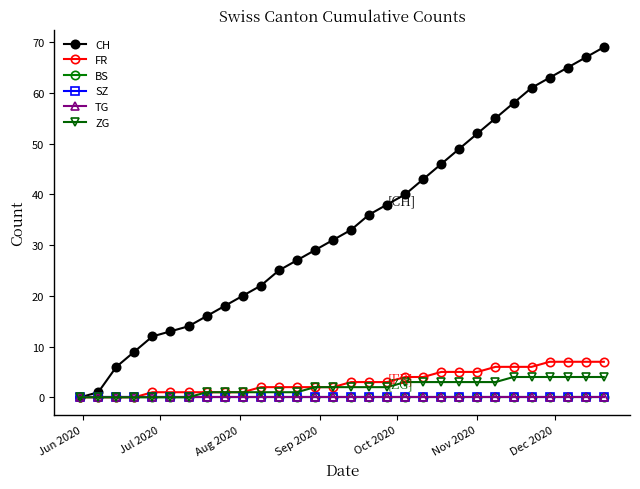

Is this an area chart (filled region under the line)?

No